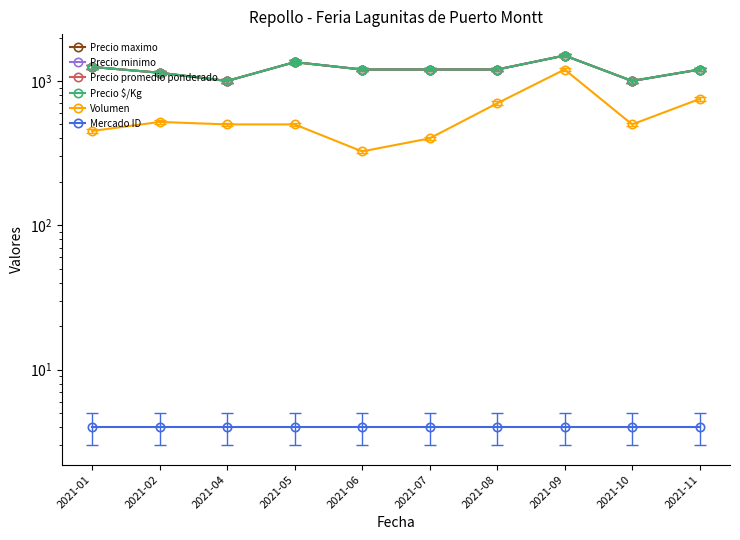

Where is Precio maximo nearest to the value 1250?

2021-01